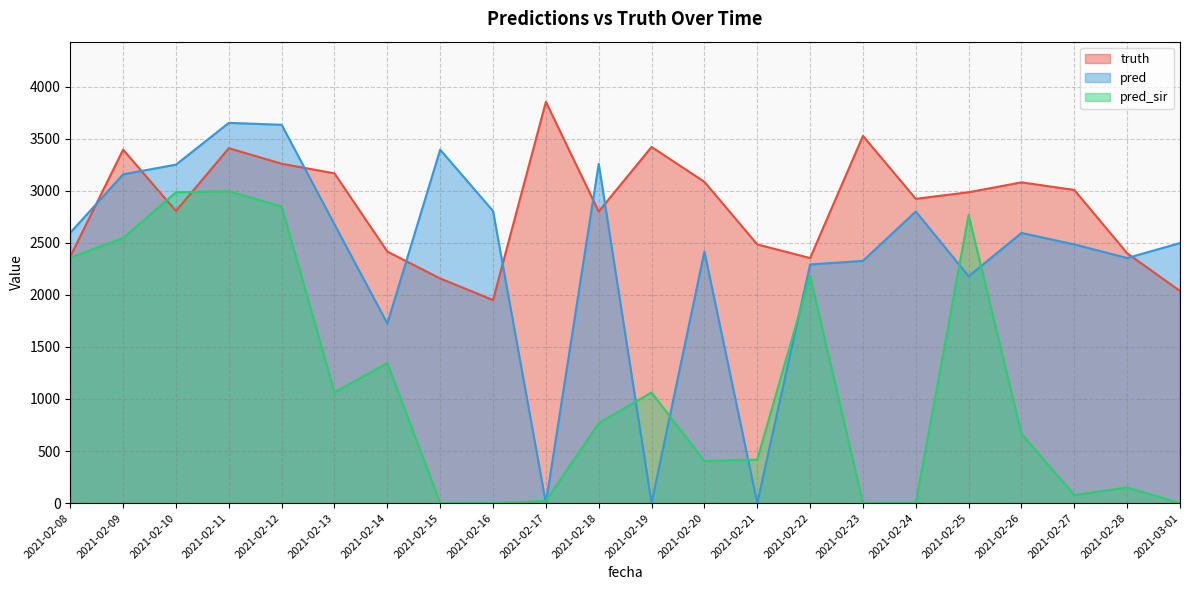

Rank the series by their average value, from lowest to highest.

pred_sir, pred, truth